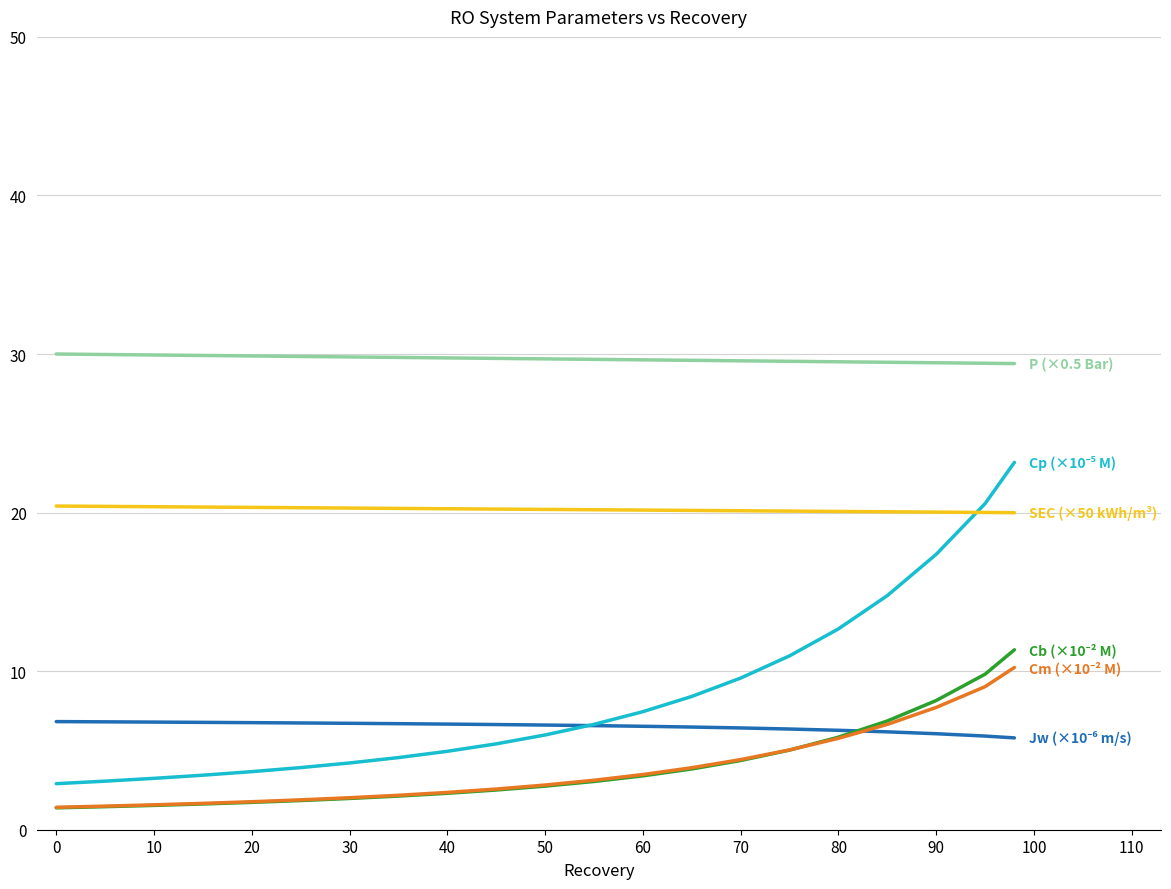

What is the maximum value shown in the chart?

30.0